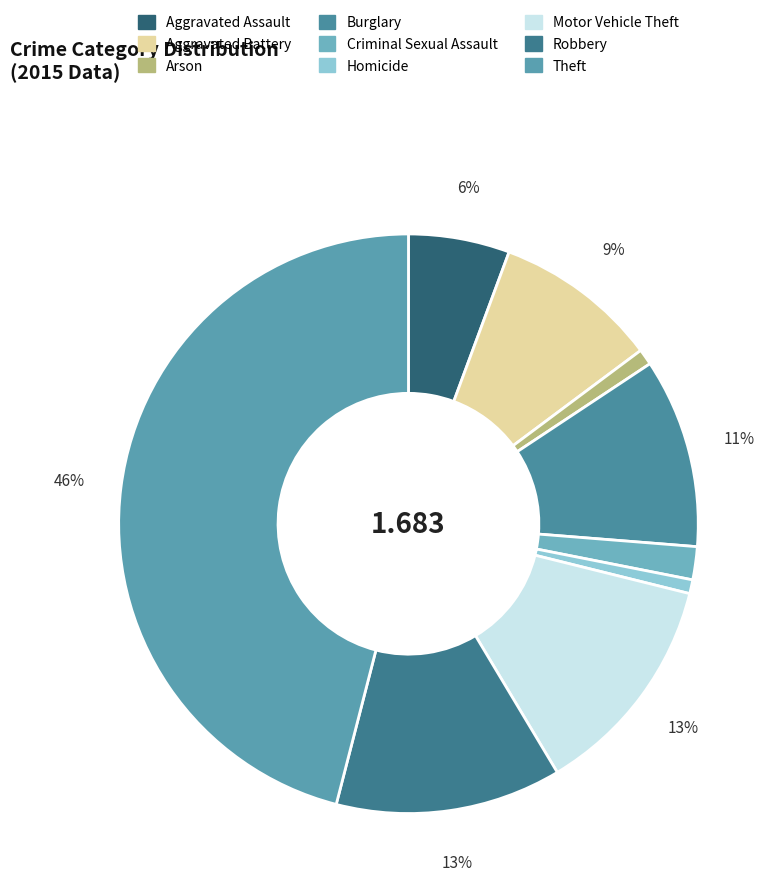

The Motor Vehicle Theft slice represents 13% of the pie. True or false?

True